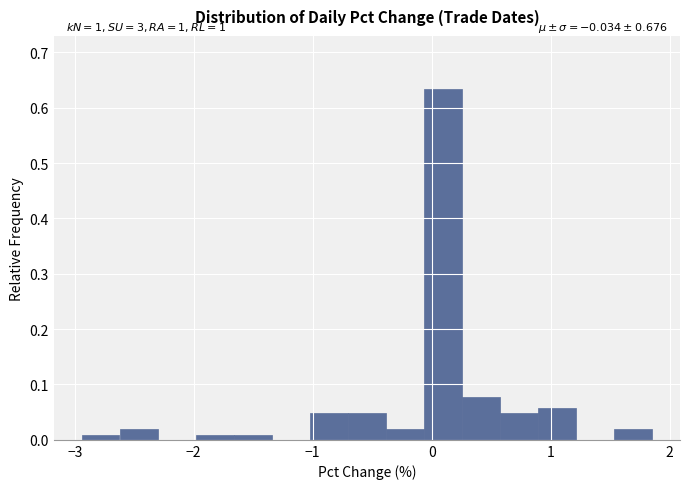

Read against the x-axis, roughly where is the centre of the tallest bar?

0.1